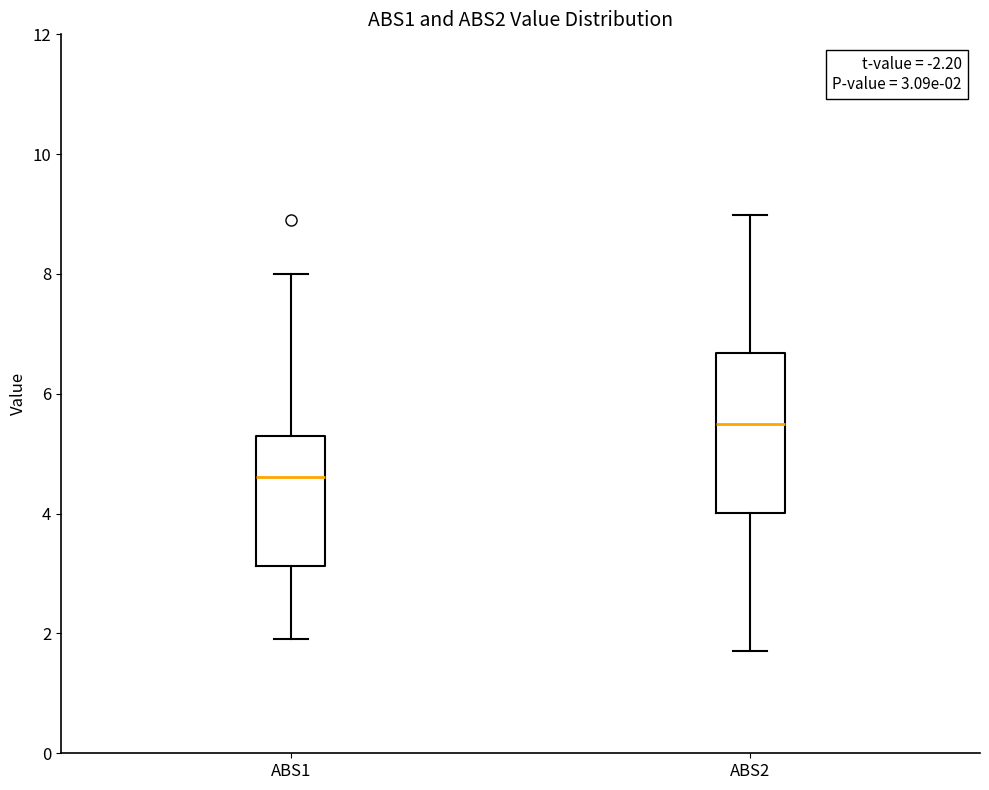

Which box's median line is the lowest?

ABS1